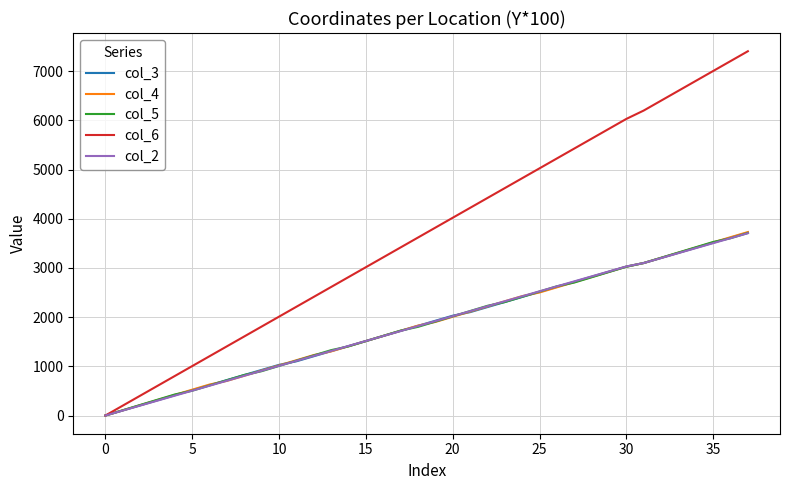

What is the difference between the second highest and minimum values in the col_3 series?

3615